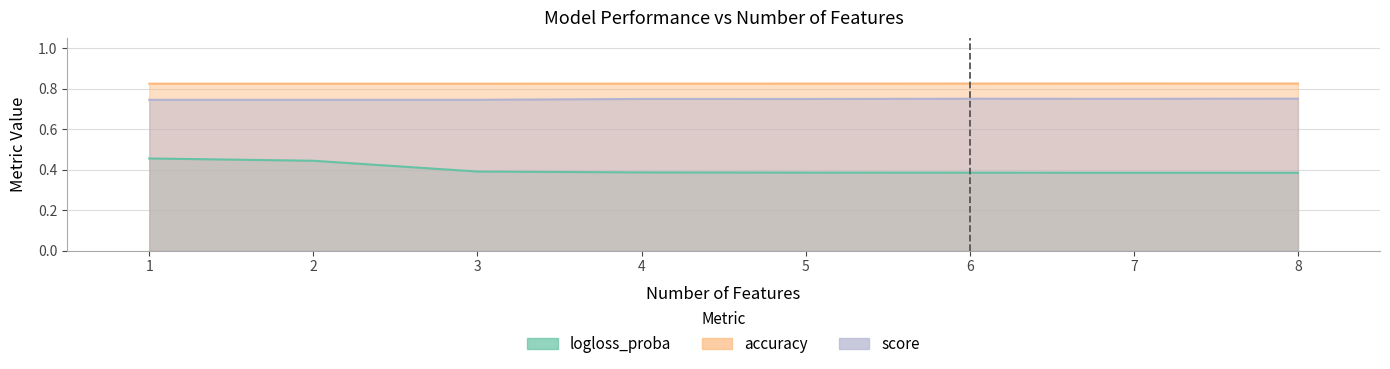

Count the accuracy values in the range 0 to 1.

8